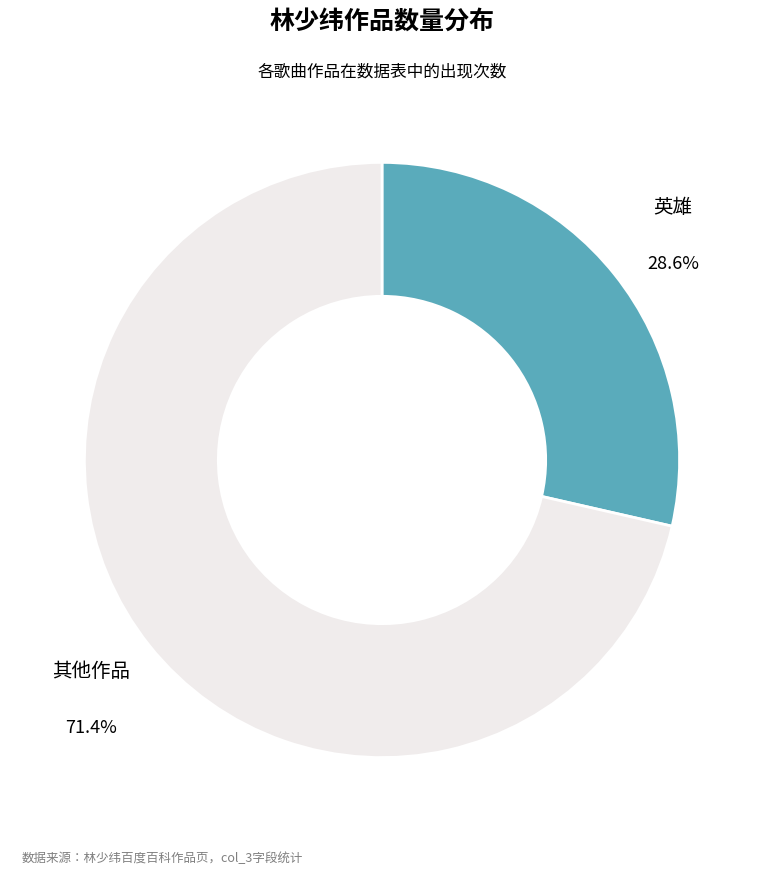

Which slice is the largest?

其他作品